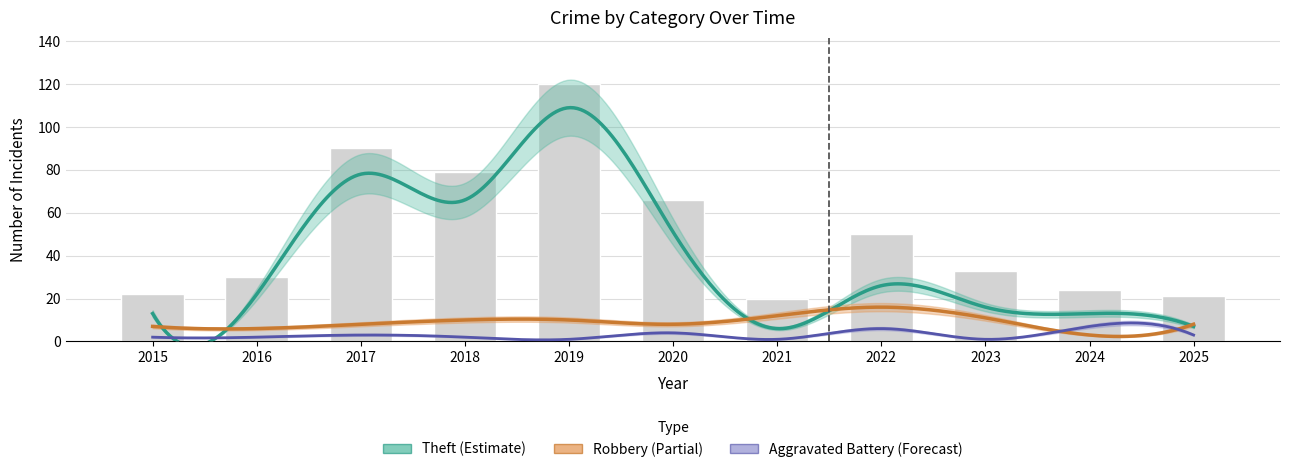

The Theft series shows 26 at 2022. True or false?

True